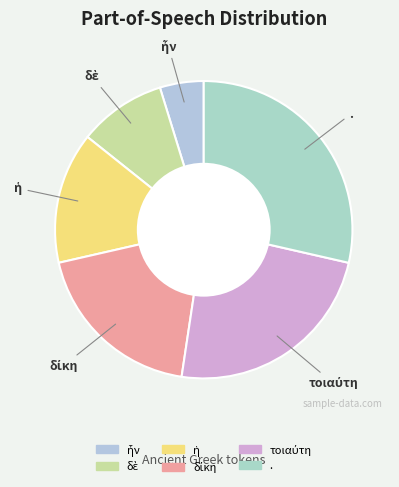

Which slice is the largest?

.